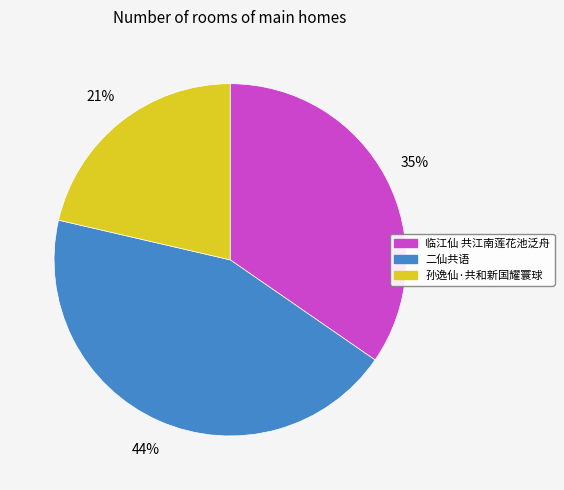

To the nearest percent, what is the average slice percentage?

33%